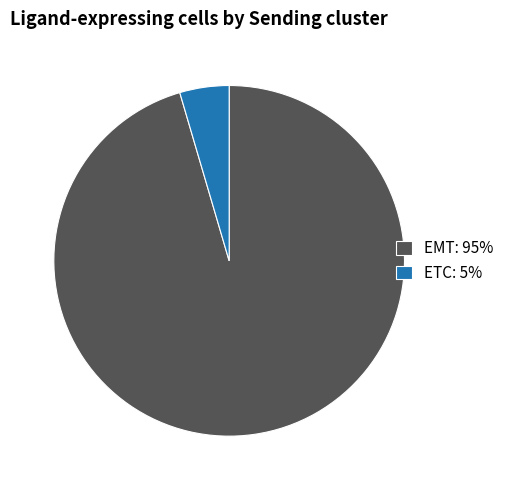

Rank the categories by value from highest to lowest.

EMT, ETC